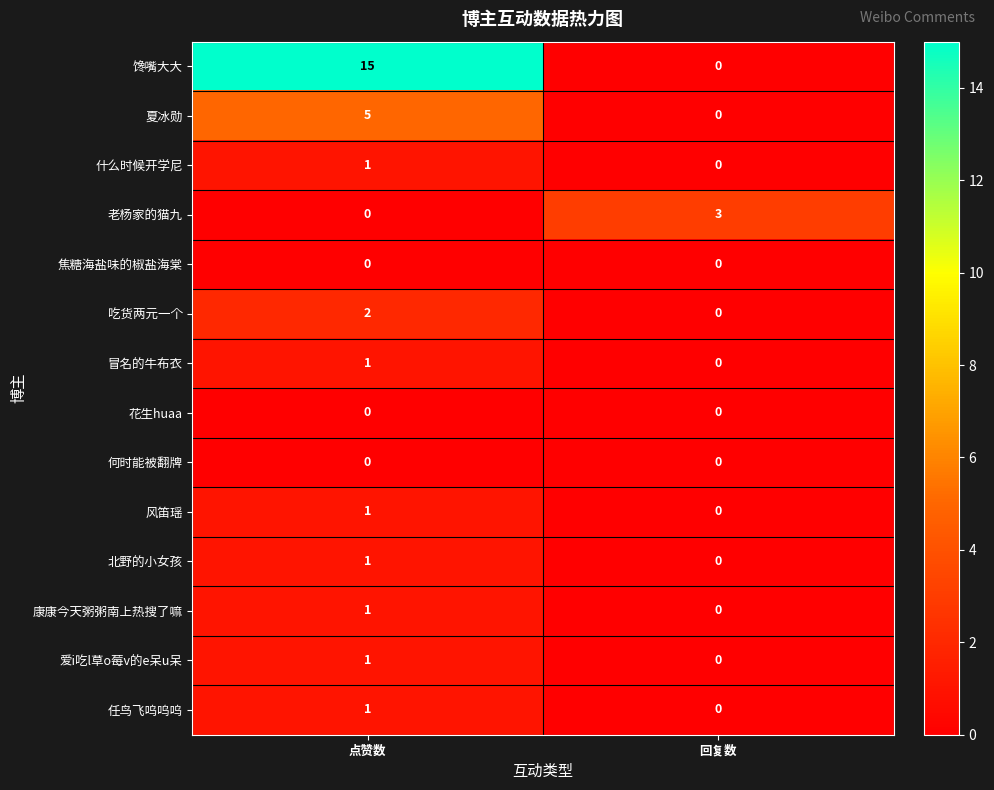

How many series are shown in this chart?

14